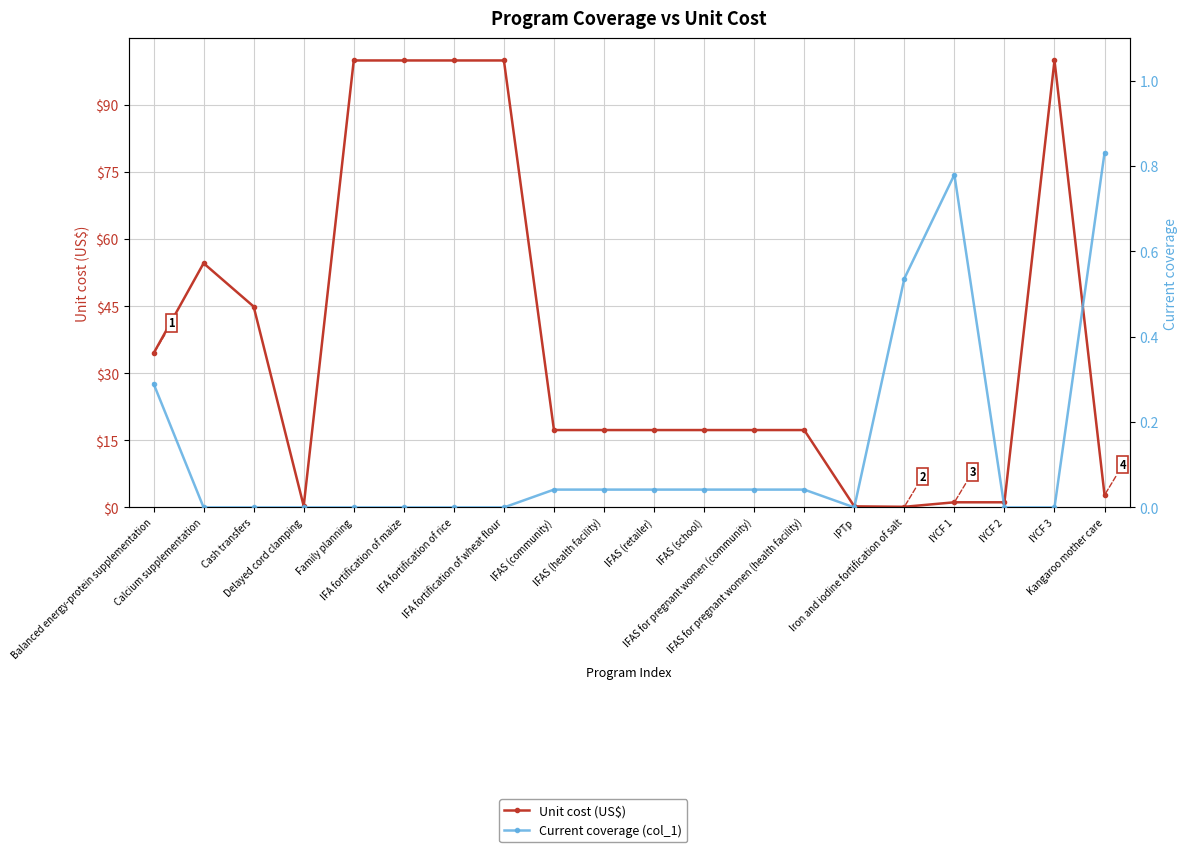

What position from the right is IYCF 2?

3